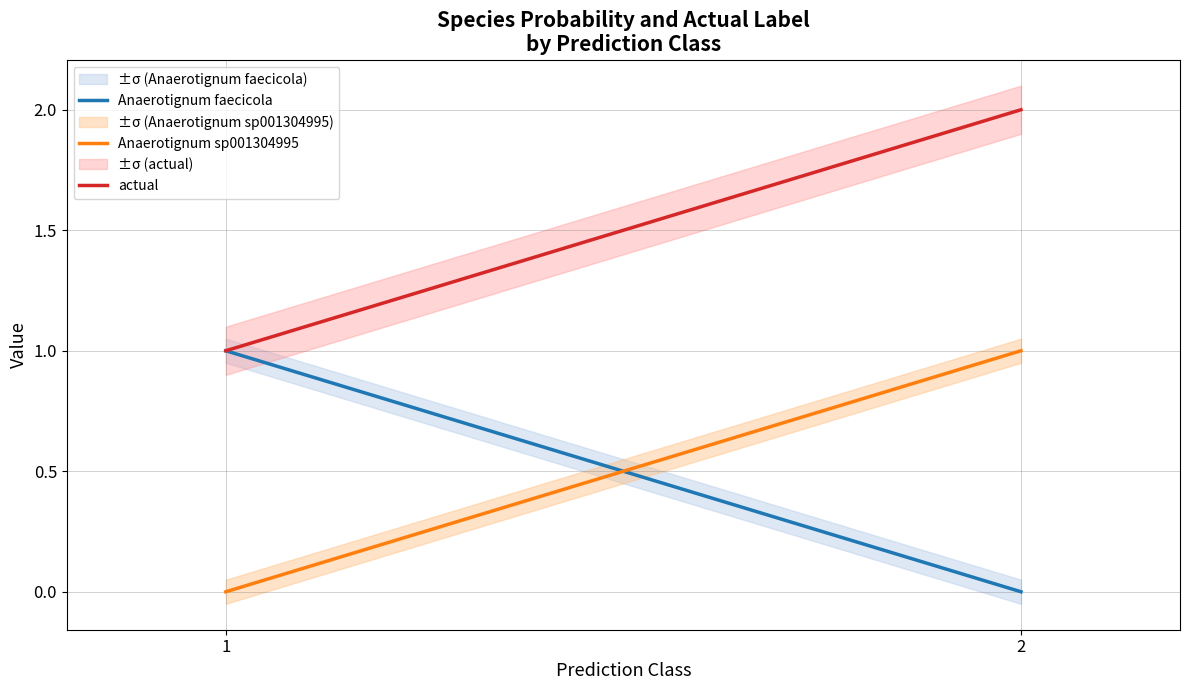

Reading left to right, transcribe all the data shown in this chart.

Anaerotignum faecicola: 1=1.0	2=0.0
Anaerotignum sp001304995: 1=0.0	2=1.0
actual: 1=1.0	2=2.0